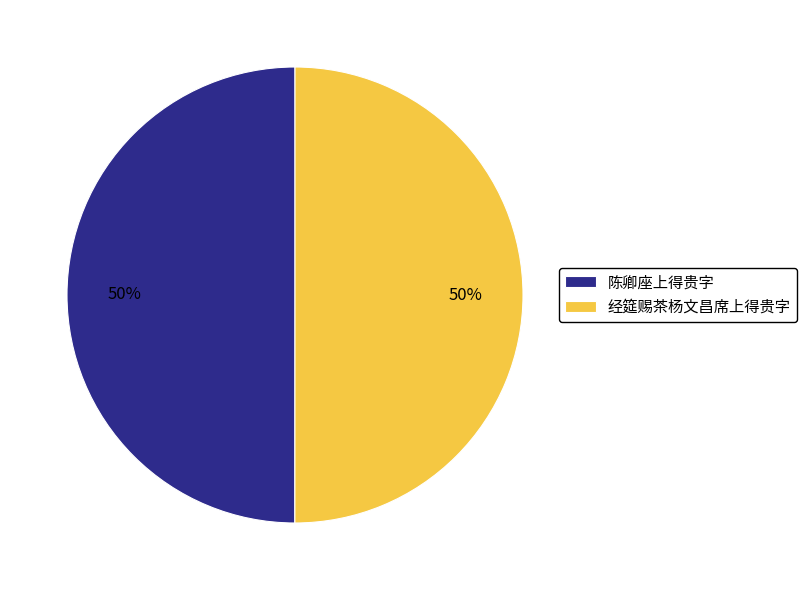

What is the ratio of the value at 经筵赐茶杨文昌席上得贵字 to the value at 陈卿座上得贵字?

1.0